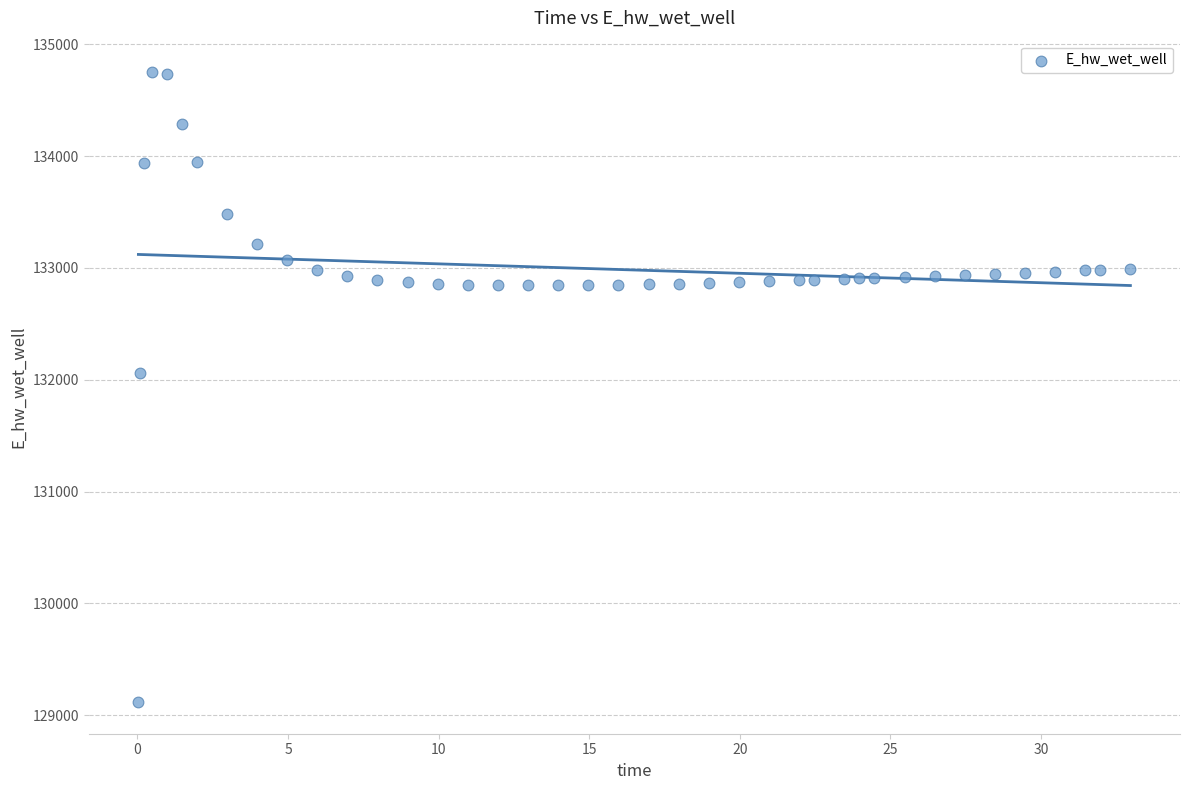

What is the range of X values (max minus min)?

32.9